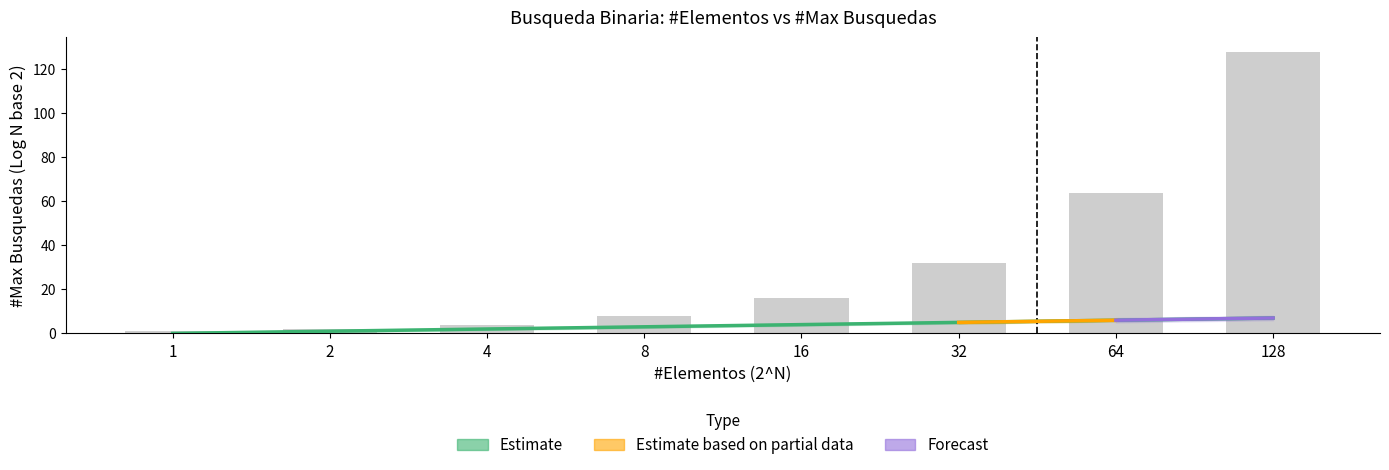

Is it true that #Elementos equals 8 at 8?

True